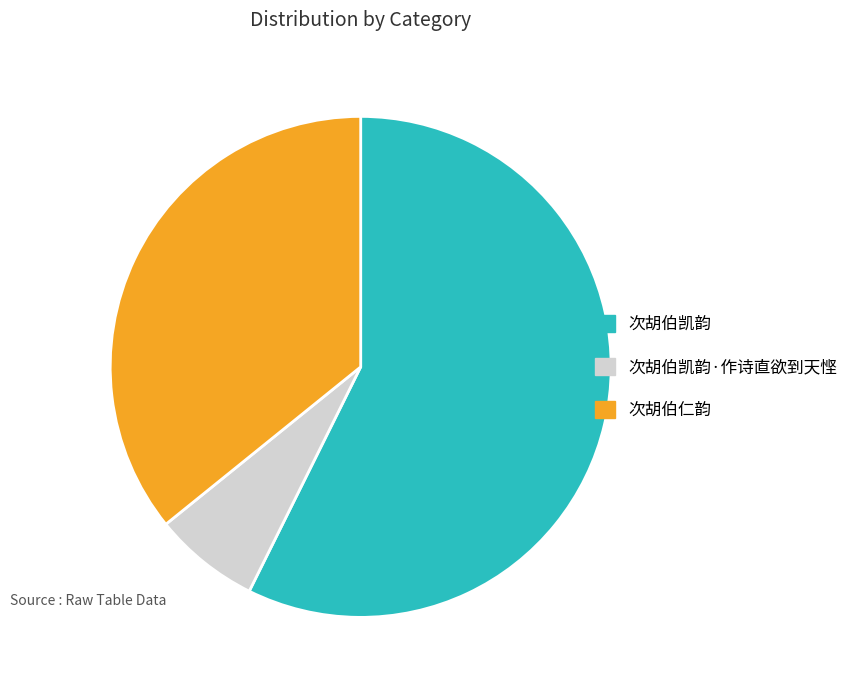

What is the largest slice in the pie chart?

次胡伯凯韵